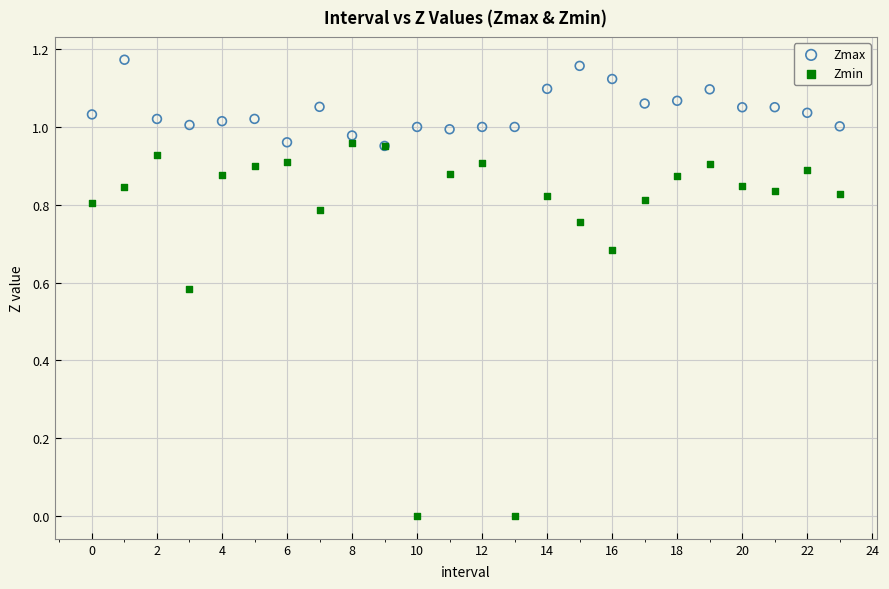

Which series reaches the maximum Y coordinate?

Zmax